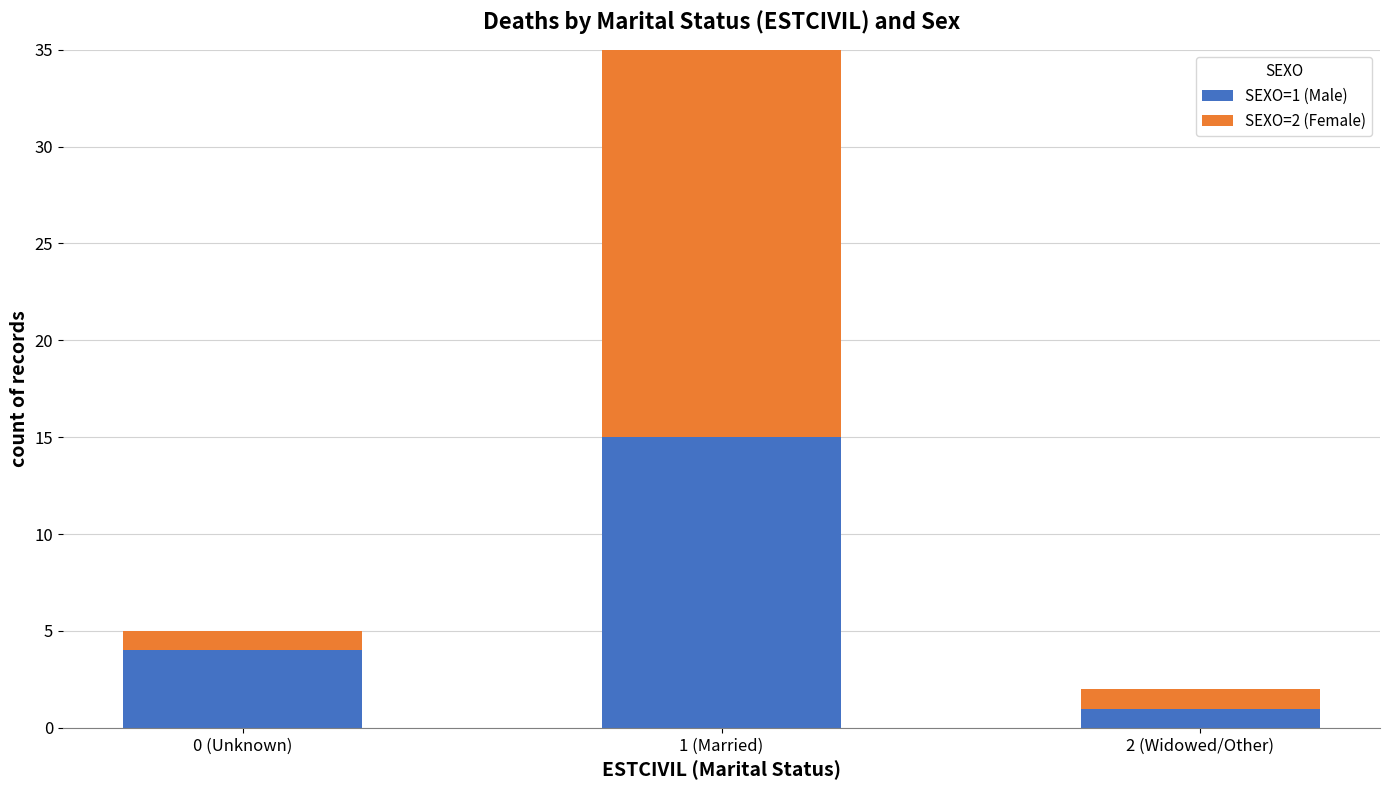

How many bars are there in total?

3